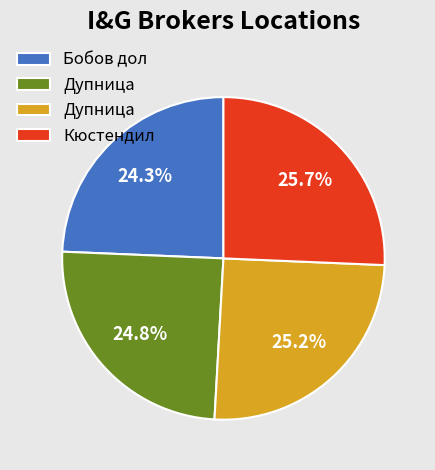

Does any single category account for the majority?

No